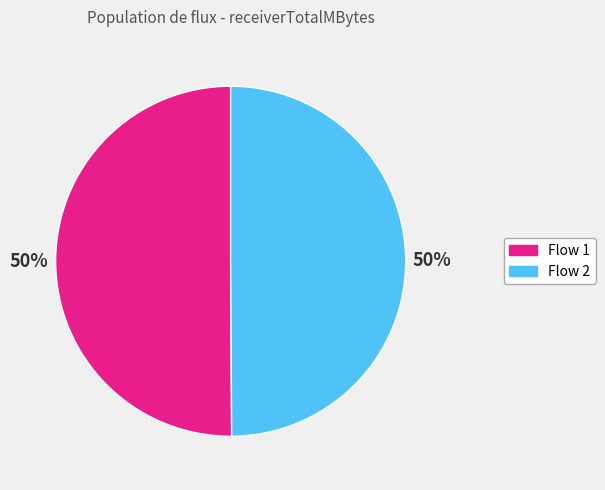

To the nearest percent, what is the average slice percentage?

50%